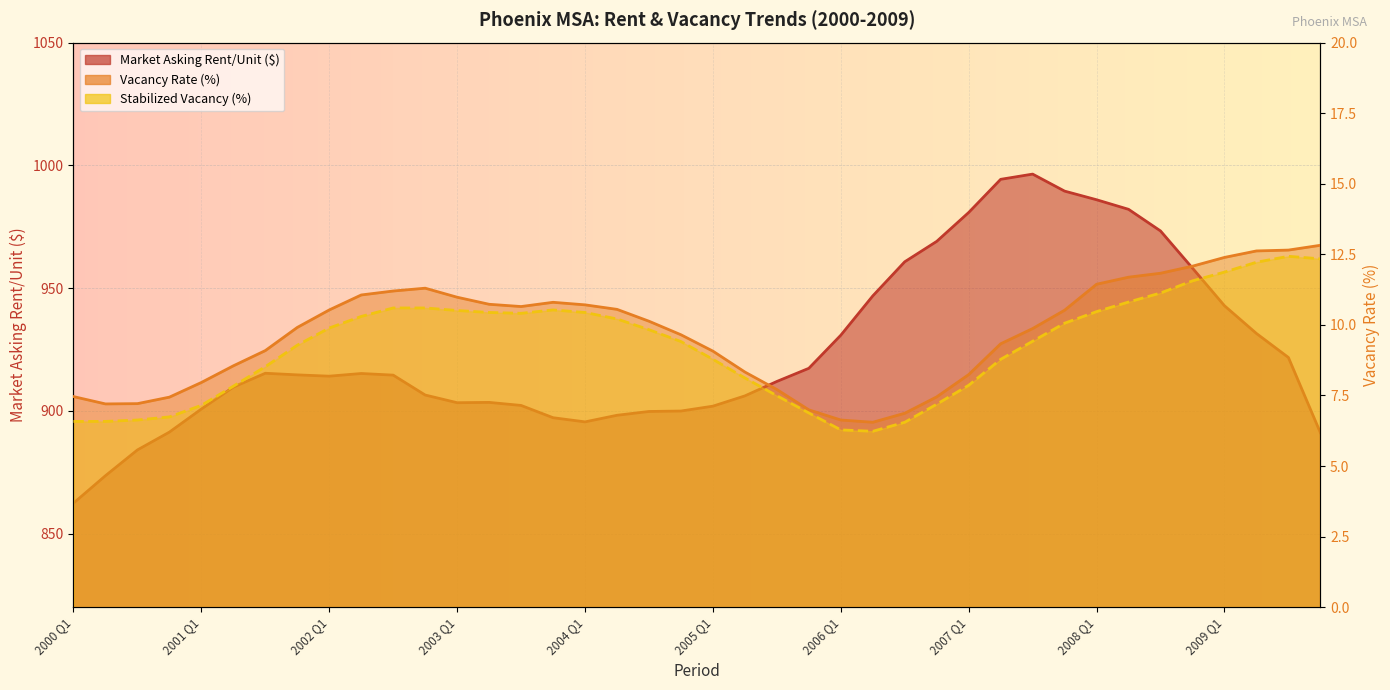

Where is the first local maximum for Market Asking Rent/Unit ($)?

2001 Q3